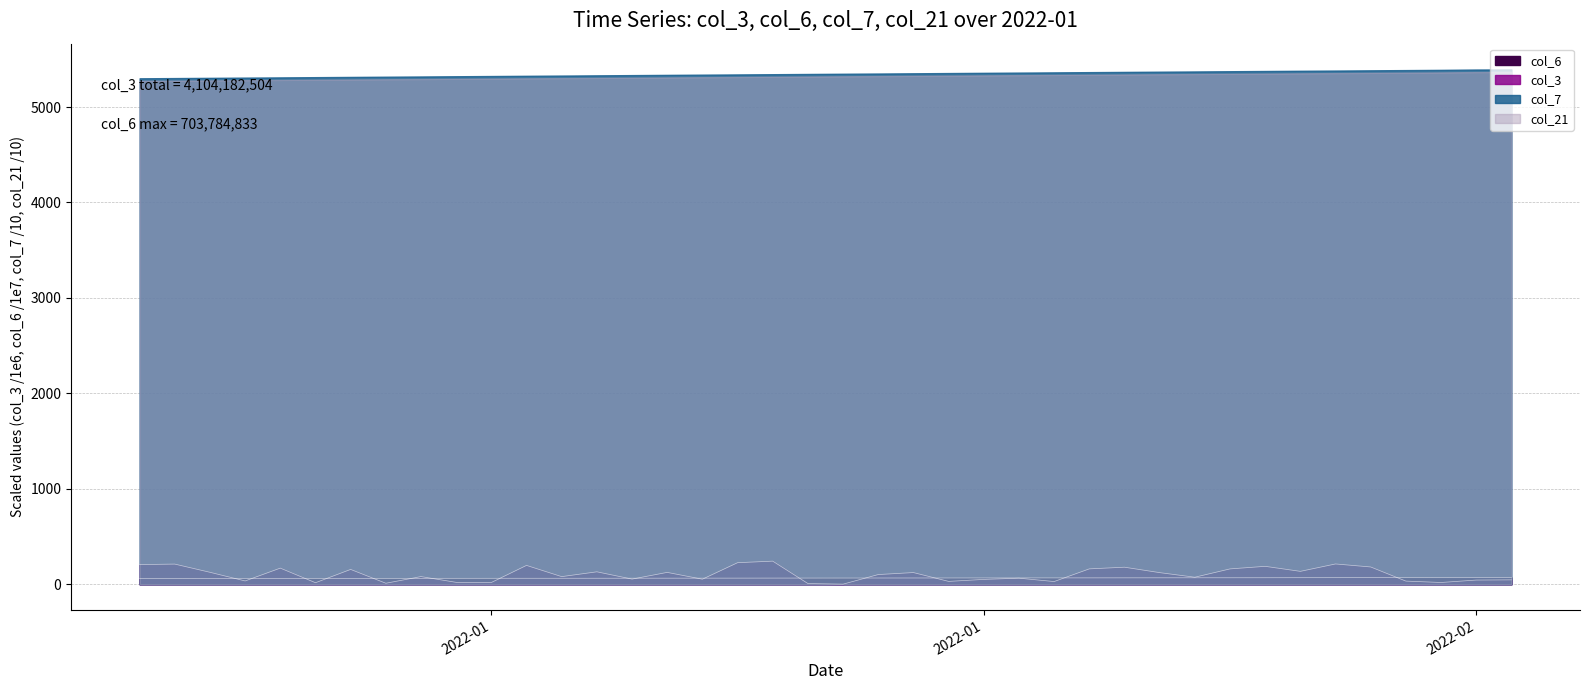

How many intersections are there between col_6 and col_3?

17